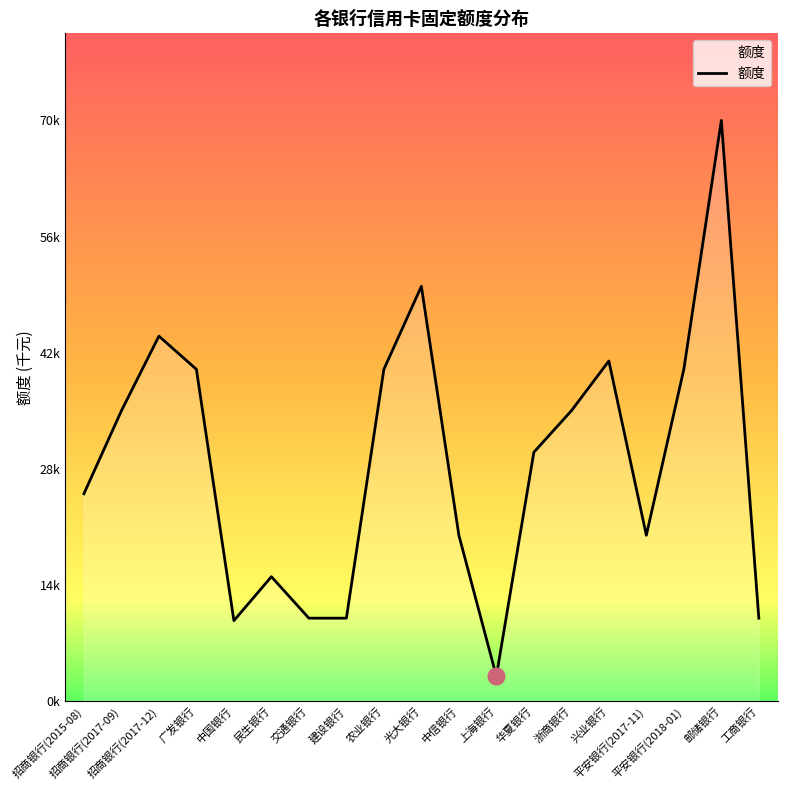

What is the value of the 19th point from the left?

10.0